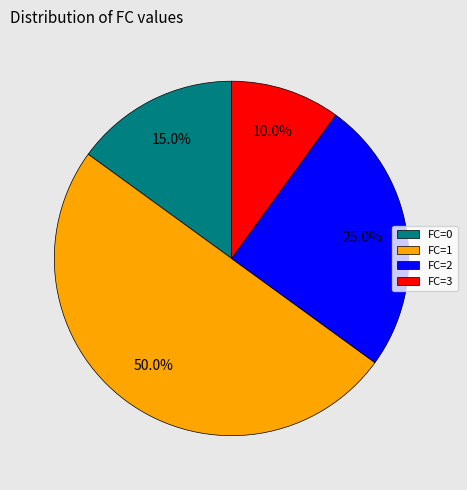

How many slices are in this pie chart?

4